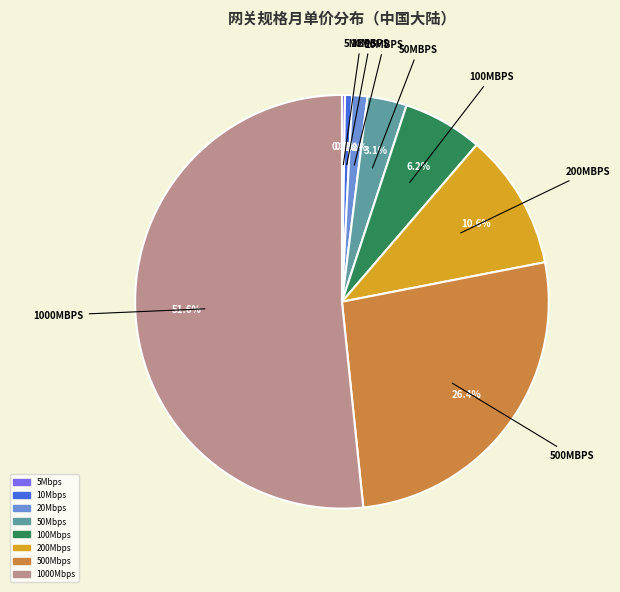

What is the ratio of the value at 500Mbps to the value at 200Mbps?

2.5